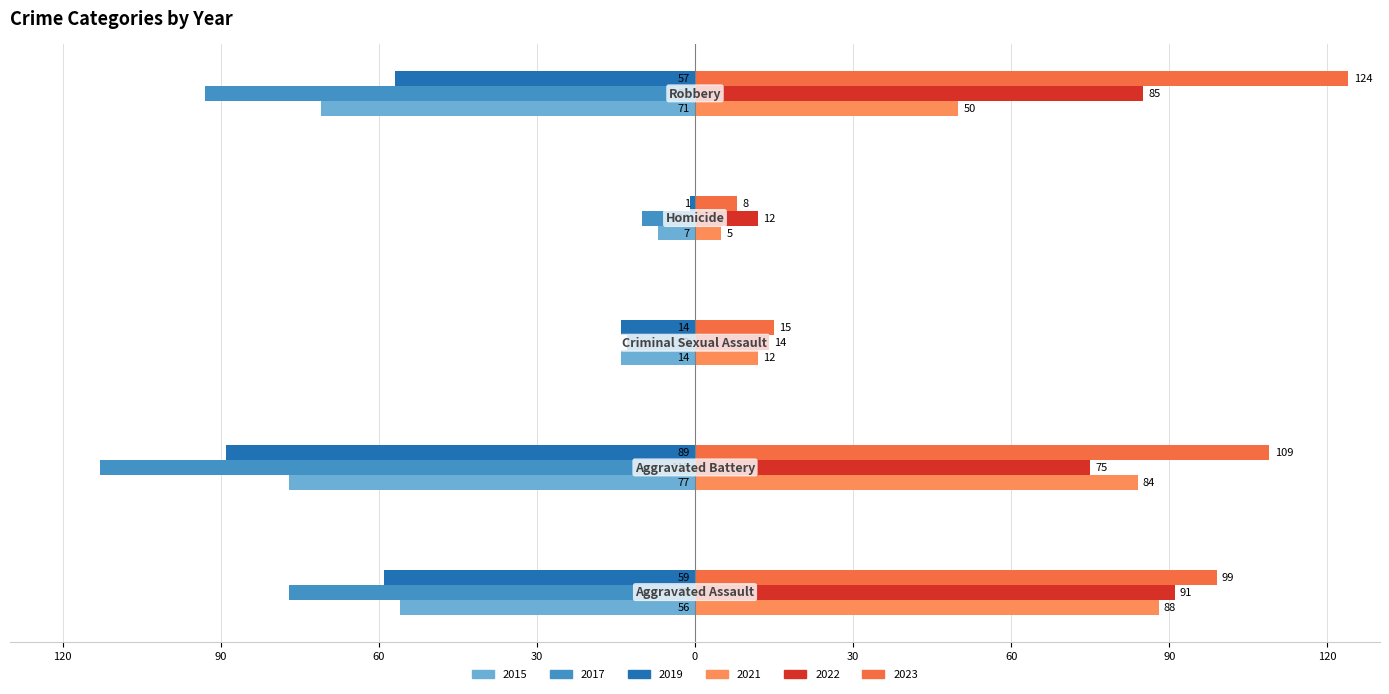

Reading left to right, list all the values displayed in this chart.

2015: -56	-77	-14	-7	-71
2017: -77	-113	-13	-10	-93
2019: -59	-89	-14	-1	-57
2021: 88	84	12	5	50
2022: 91	75	14	12	85
2023: 99	109	15	8	124